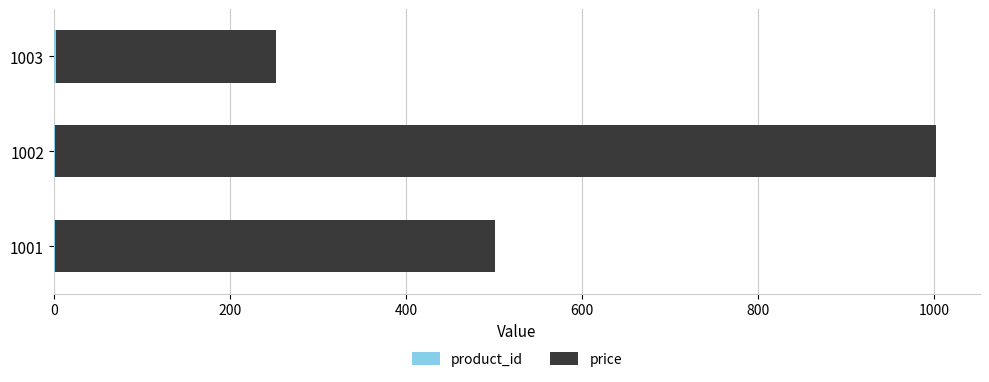

At which category is the sum across all series the highest?

1002